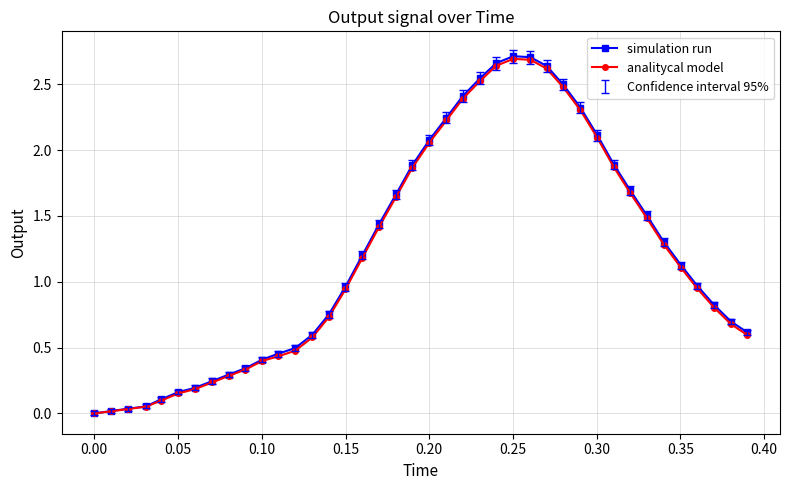

At how many categories does at least one series exceed 2?

11